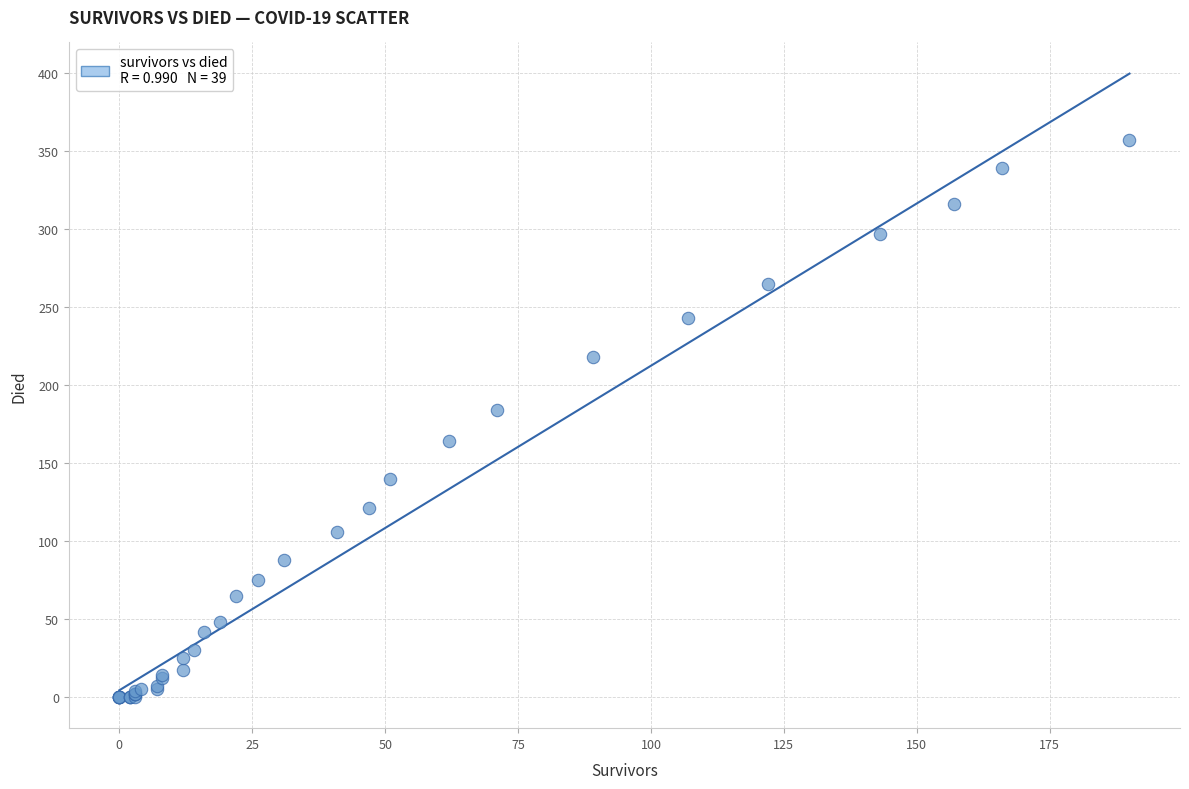

What Y value in the scatter plot is closest to 178?

184